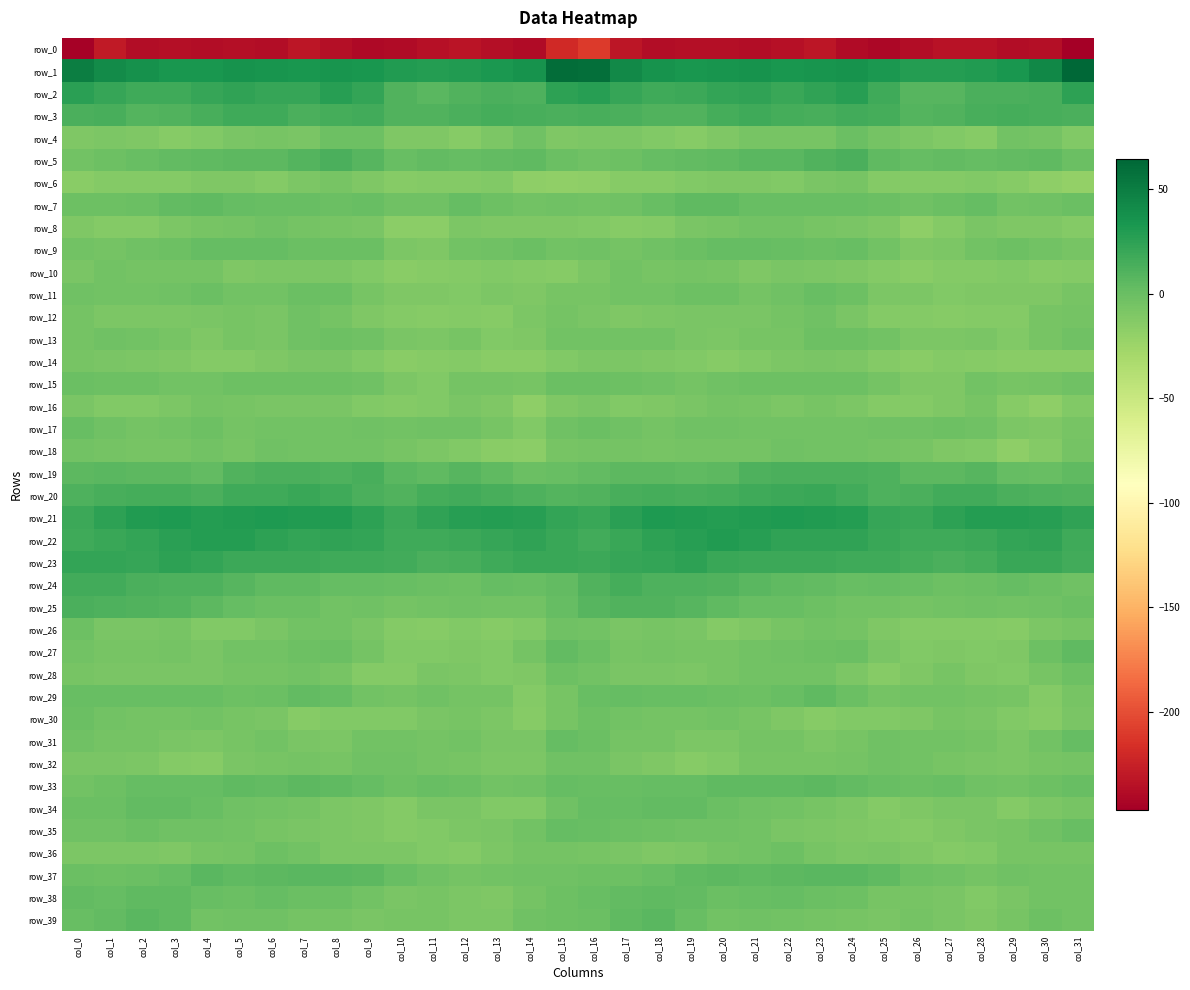

Between col_11 and col_23, which series saw the biggest shift?

row_2